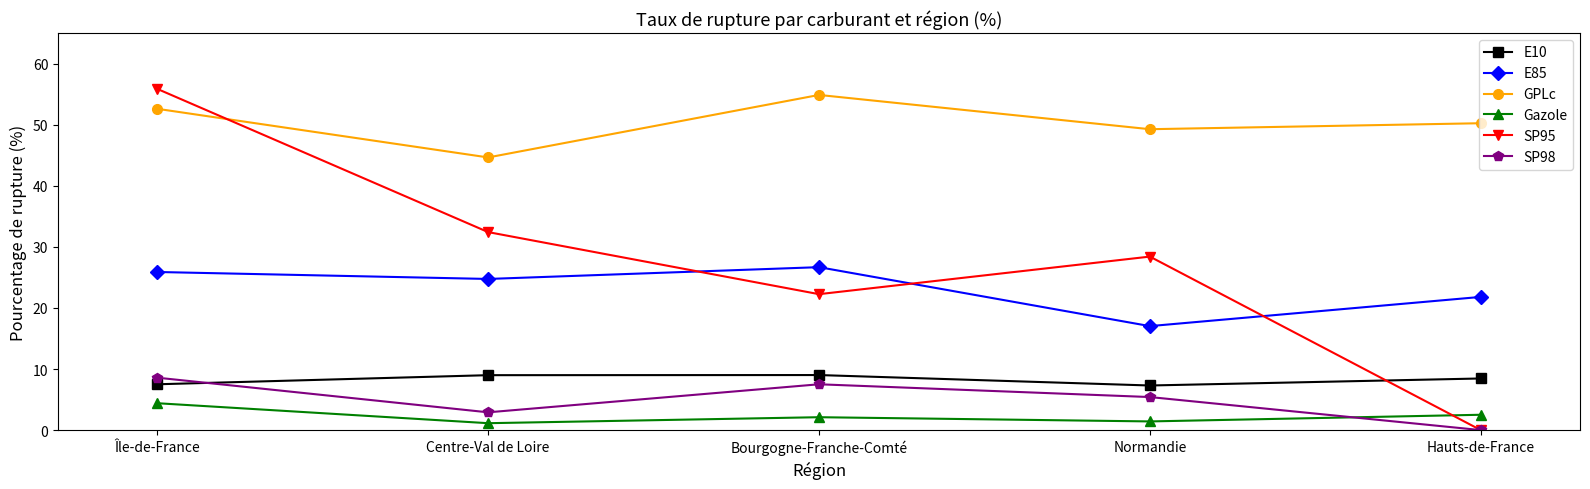

What is the lowest value of the GPLc series?

44.6